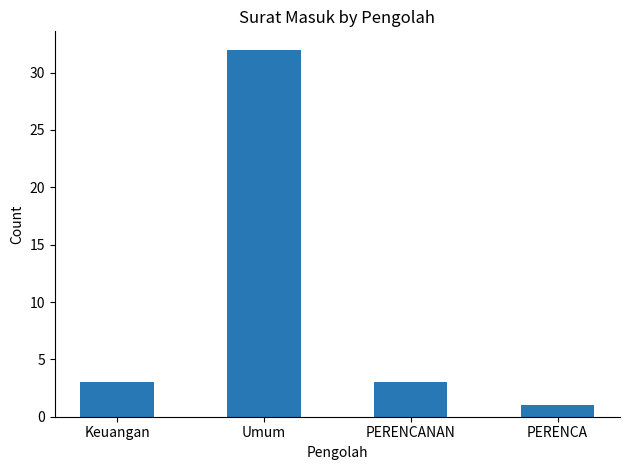

At which category does the chart reach its minimum across all series?

PERENCA